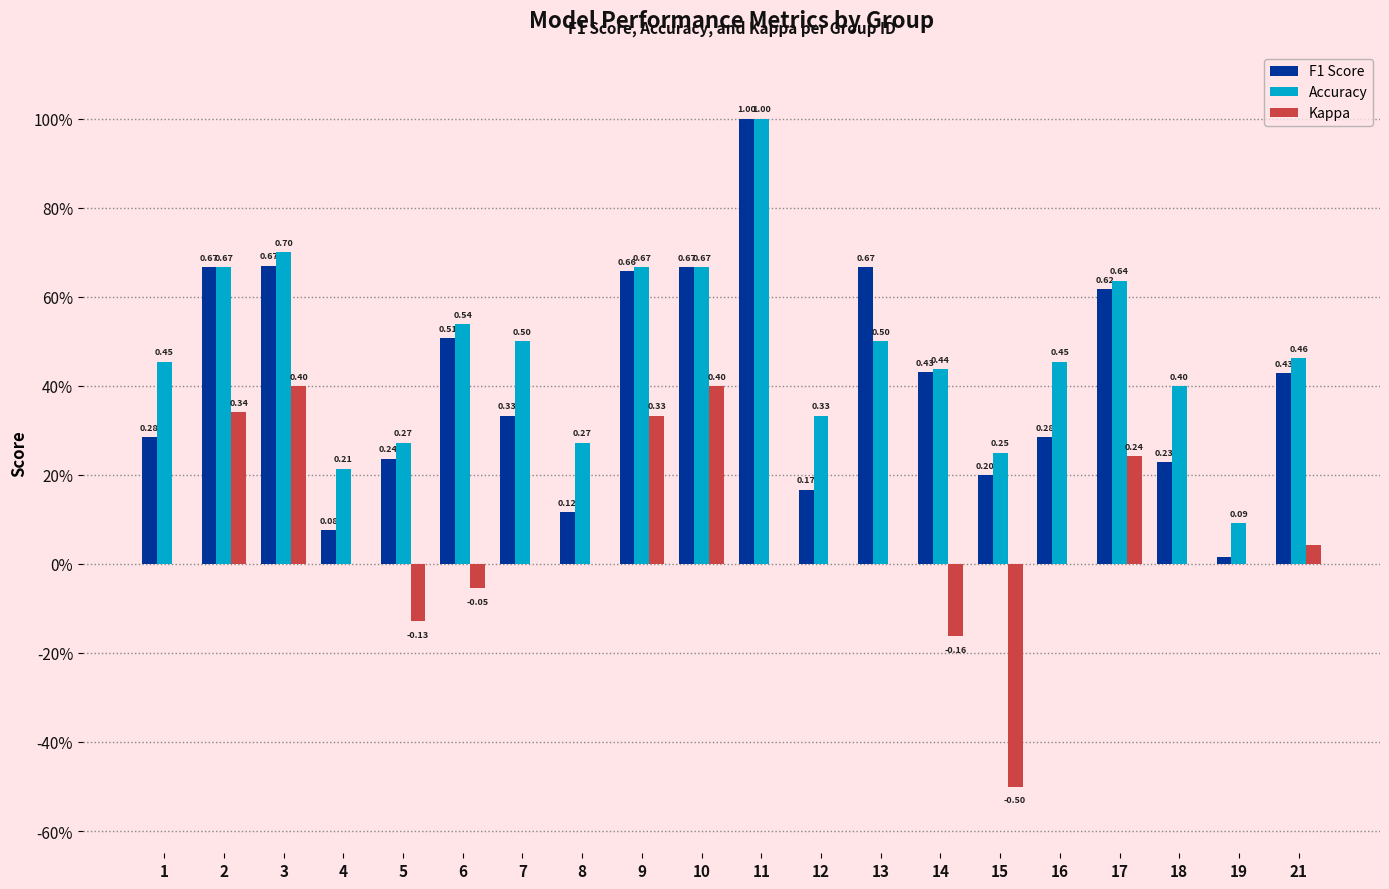

What is the minimum value shown in the chart?

-0.5